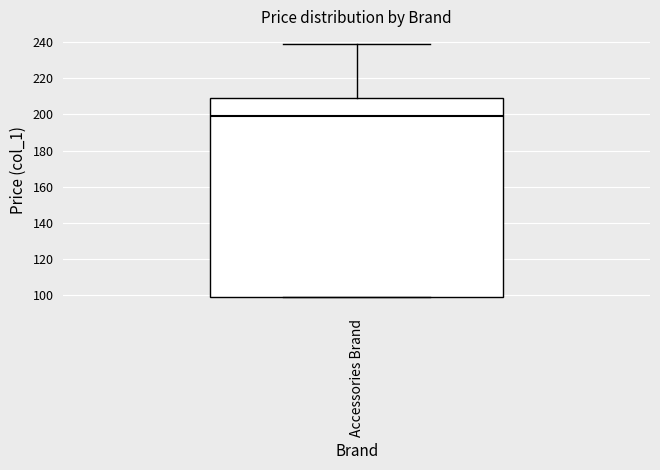

Read this box plot against the y-axis: the position of the median line, the range covered by the box, and the ends of both whiskers. The values are not printed on the chart, so give them approximately, as read against the axis.

median 200, box 100 to 210, whiskers 100 to 240